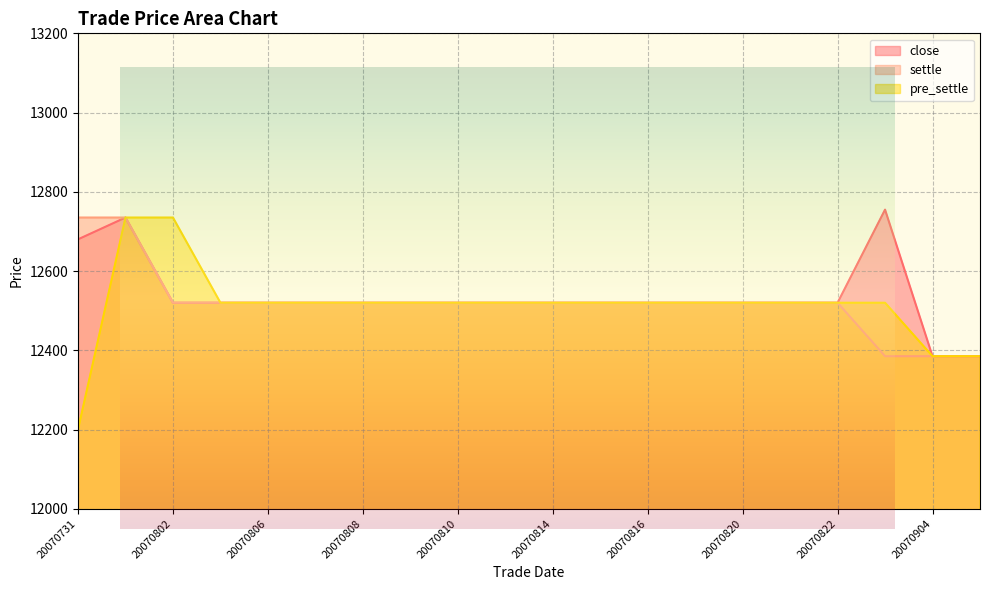

Which has a higher value, 20070809 or 20070905?

20070809